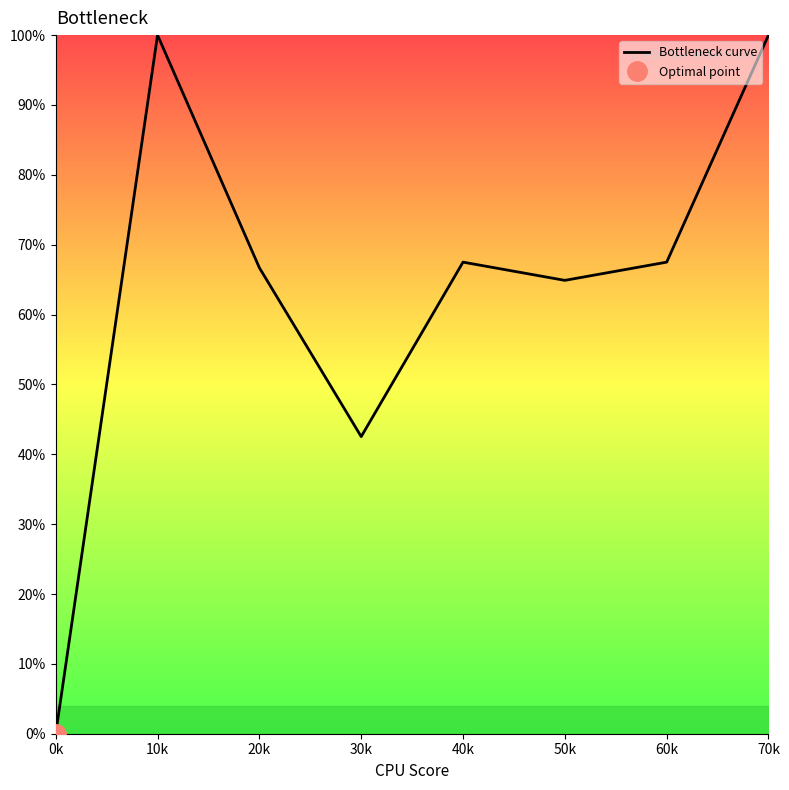

What is the value of the 2nd point from the left?

100.0